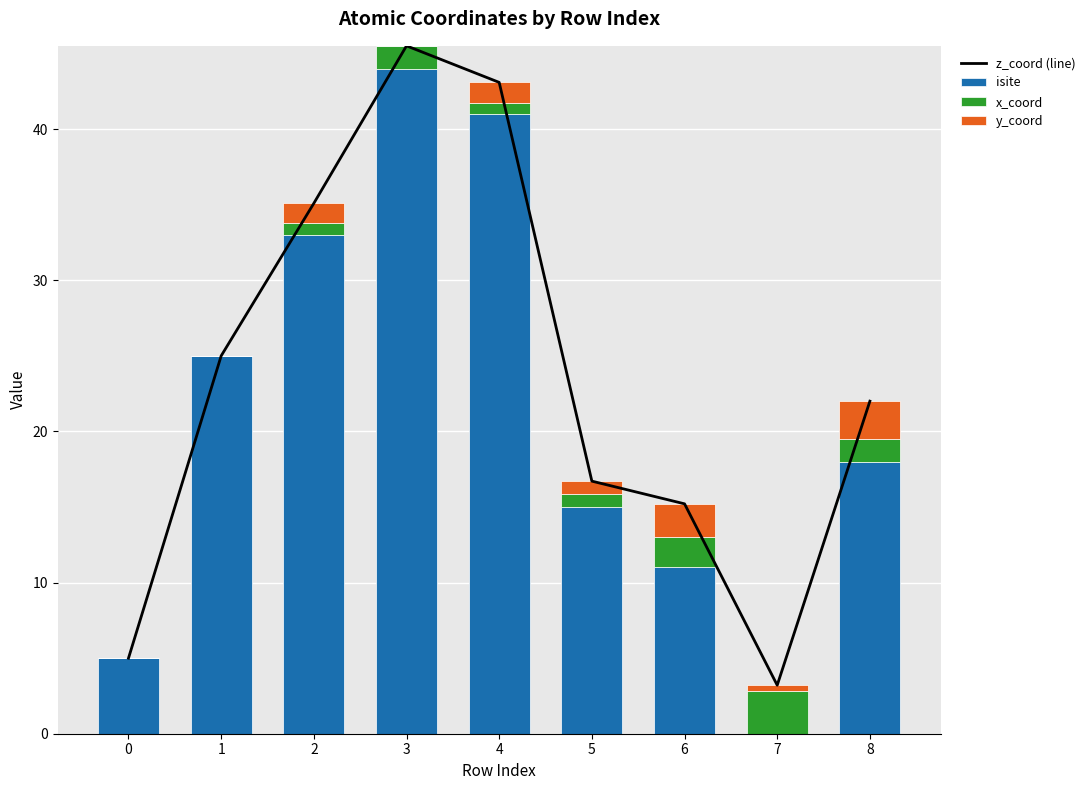

Are the bars horizontal?

No